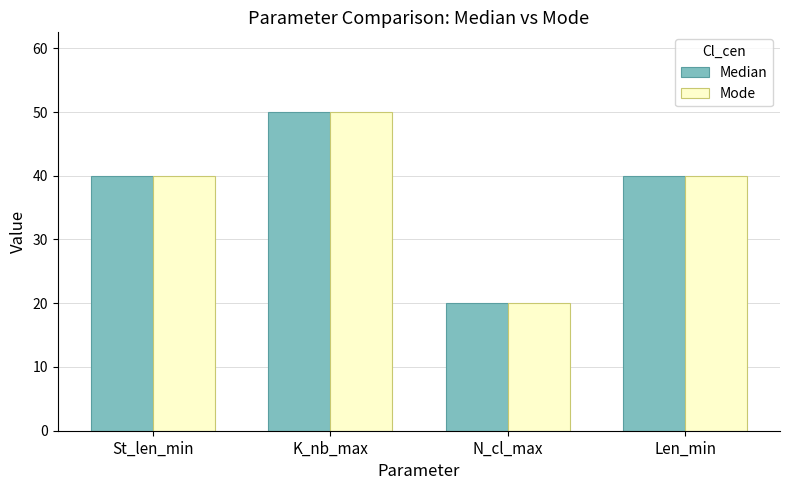

Is it true that Mode equals 50 at K_nb_max?

True